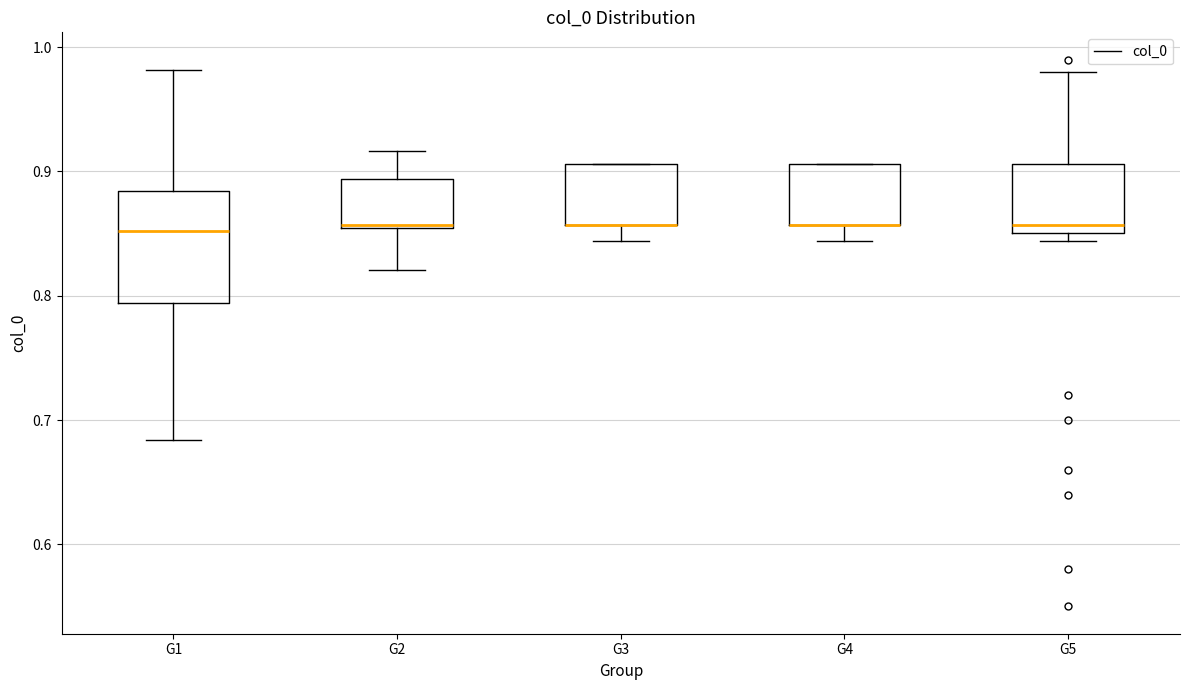

Which box is the tallest, from its lower edge to its upper edge?

G1